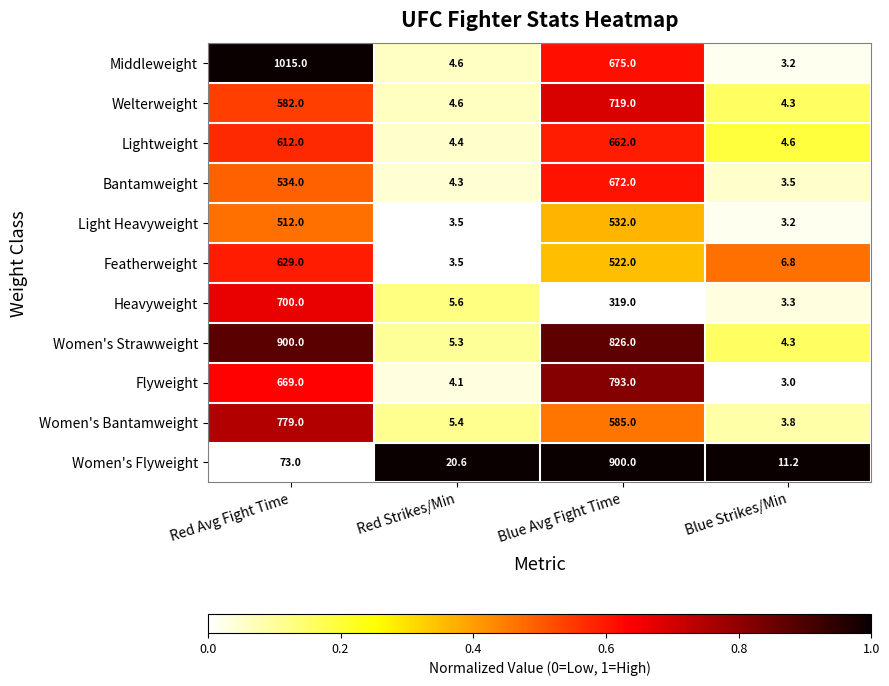

Rank the series at Red Avg Fight Time from lowest to highest value.

Women's Flyweight, Light Heavyweight, Bantamweight, Welterweight, Lightweight, Featherweight, Flyweight, Heavyweight, Women's Bantamweight, Women's Strawweight, Middleweight